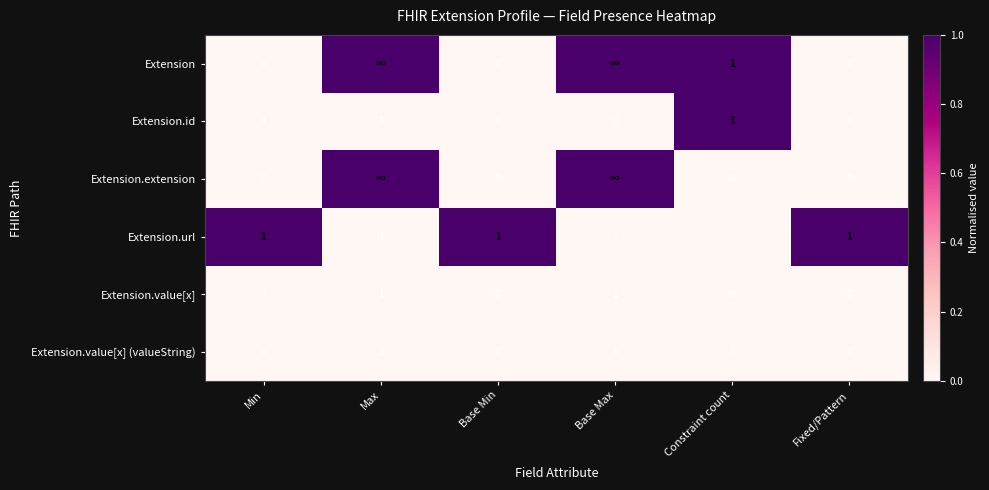

At which category is the sum across all series the highest?

Max